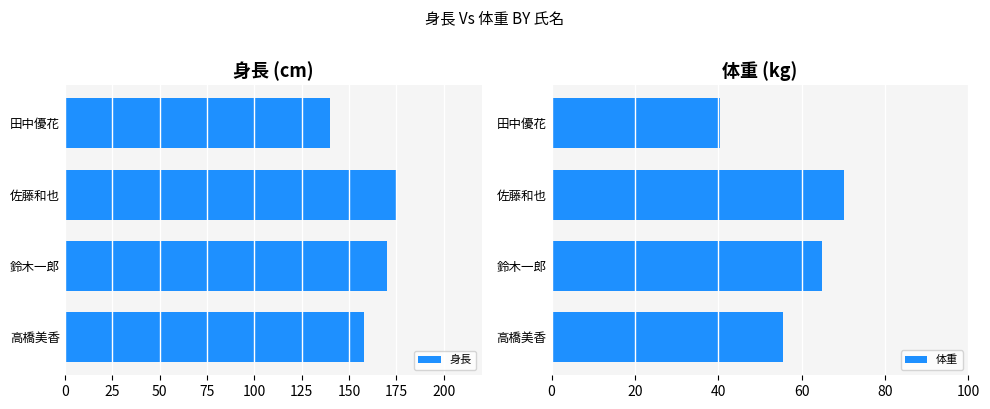

What is the value of the 体重 bar at the 3rd from the left?

65.0